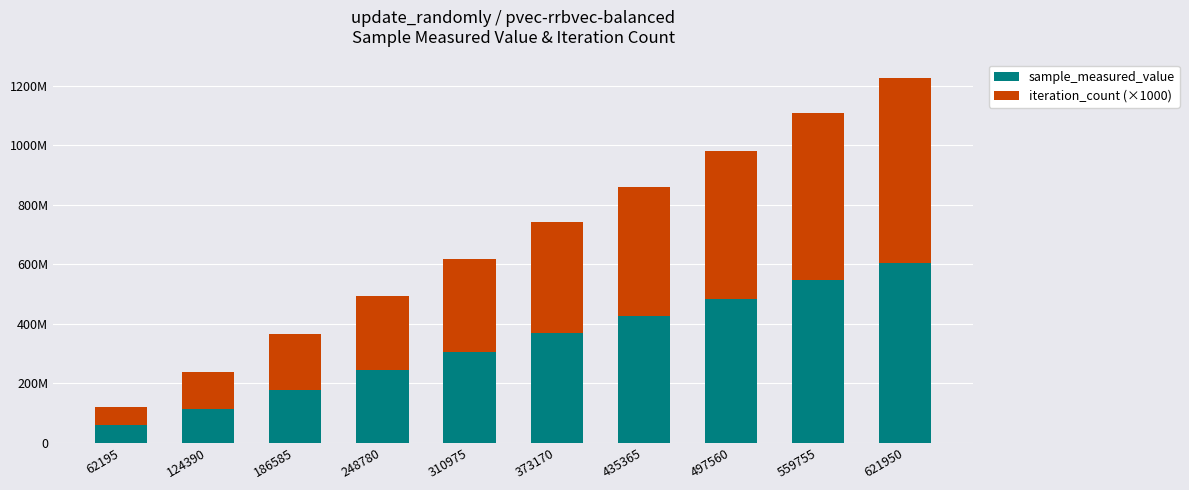

The value of sample_measured_value at 310975 is 306075233. True or false?

True